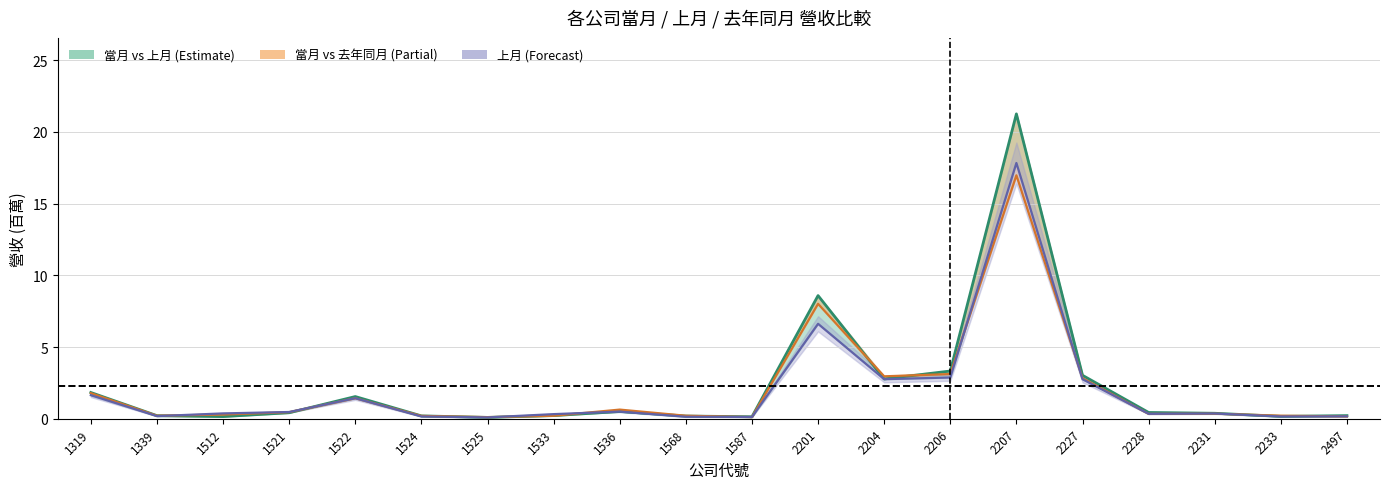

What is the value of the 上月營收 point at the 13th from the left?

2.8